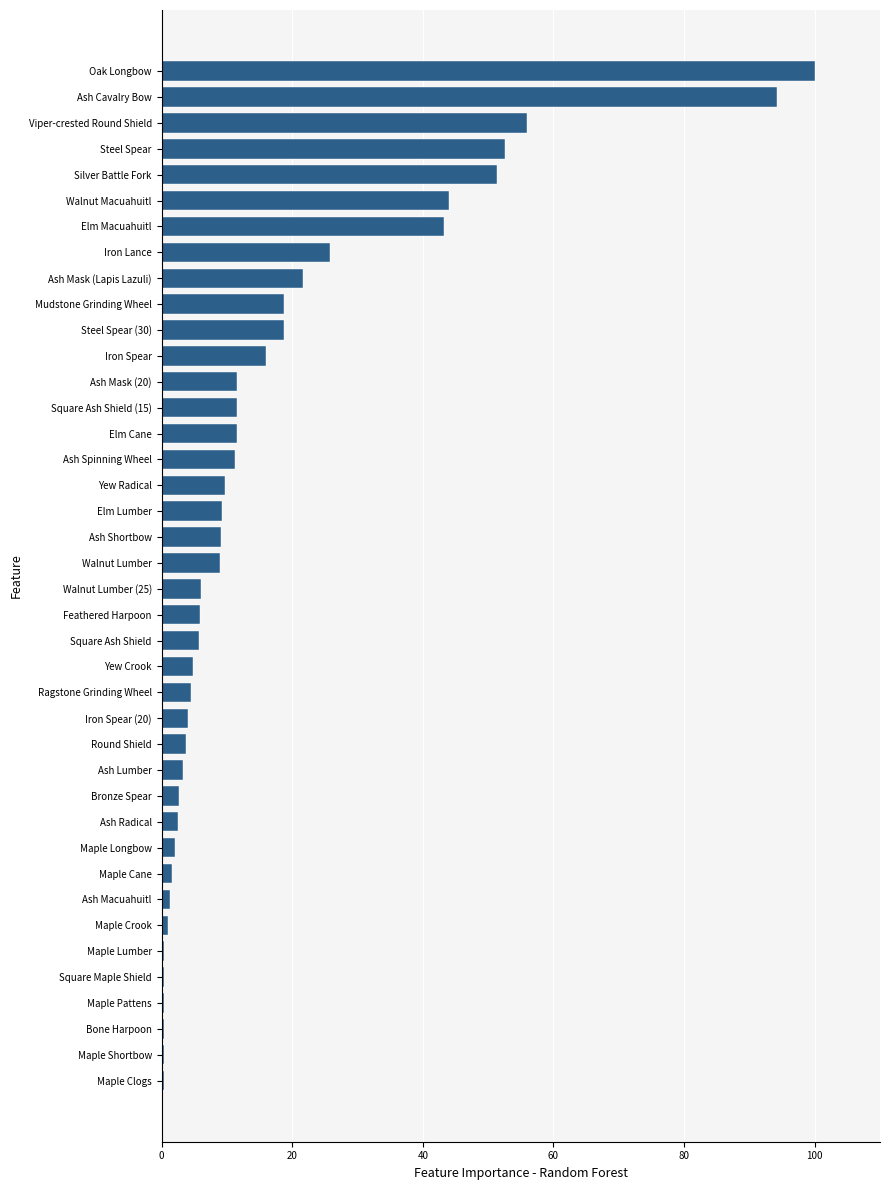

The value at Mudstone Grinding Wheel is 8.1. True or false?

False